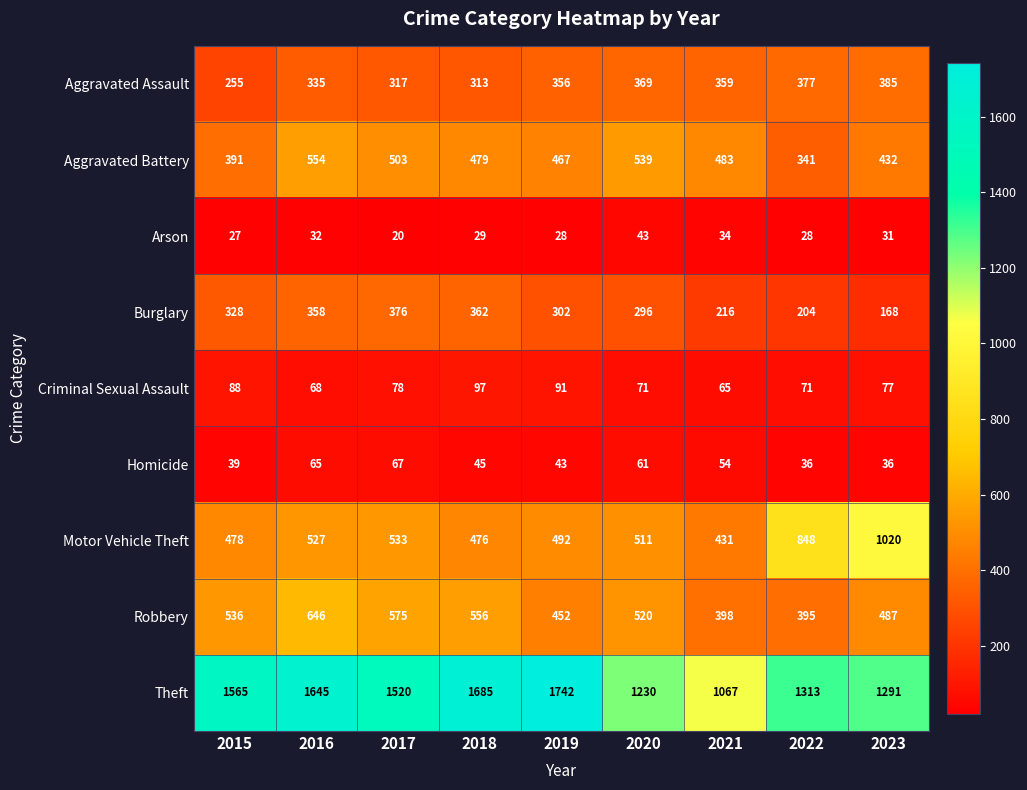

List the labels in order of Aggravated Battery value, largest first.

2016, 2020, 2017, 2021, 2018, 2019, 2023, 2015, 2022